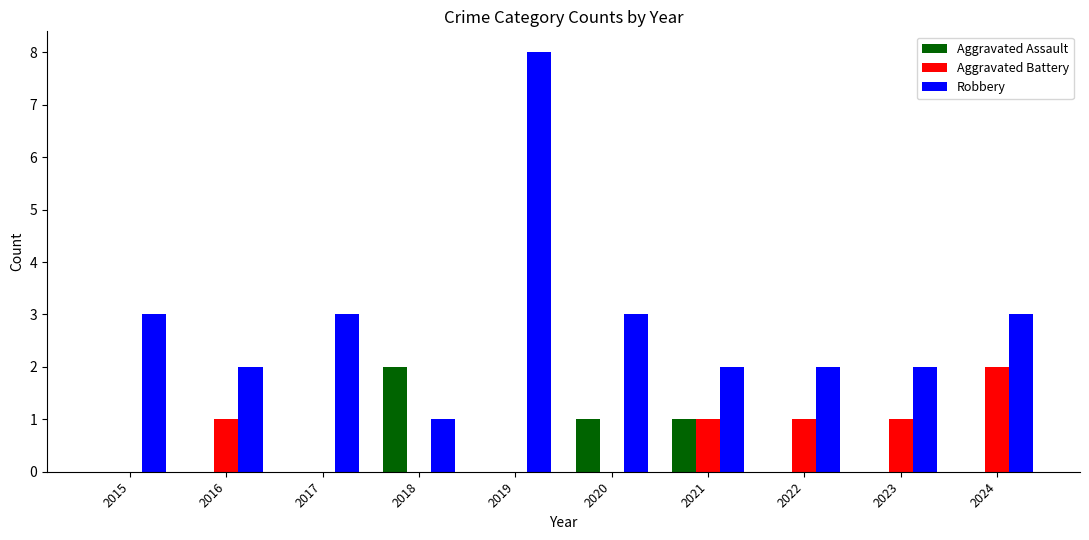

Are the bars horizontal?

No